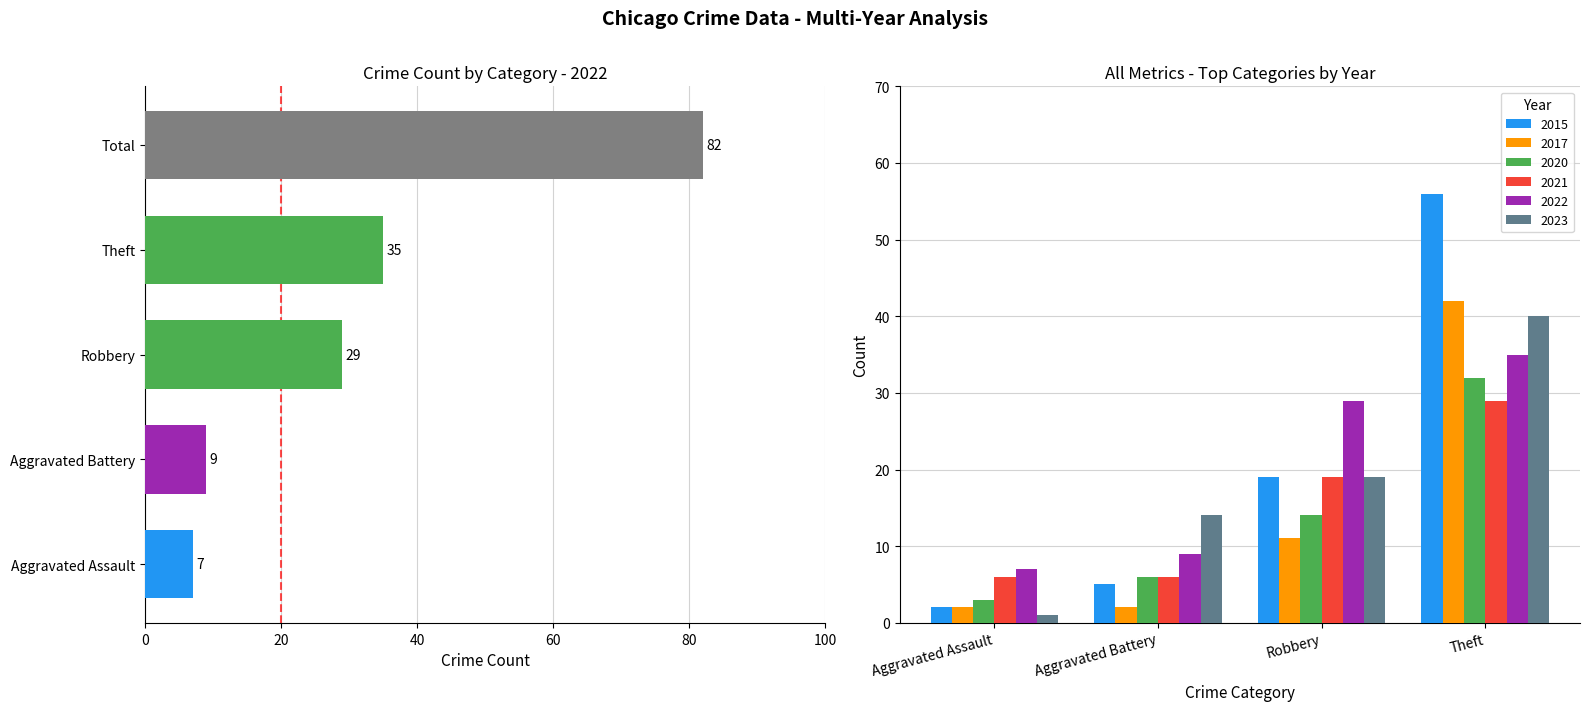

What are all the series names shown in the legend?

2017, 2020, 2021, 2022, 2023, 2015